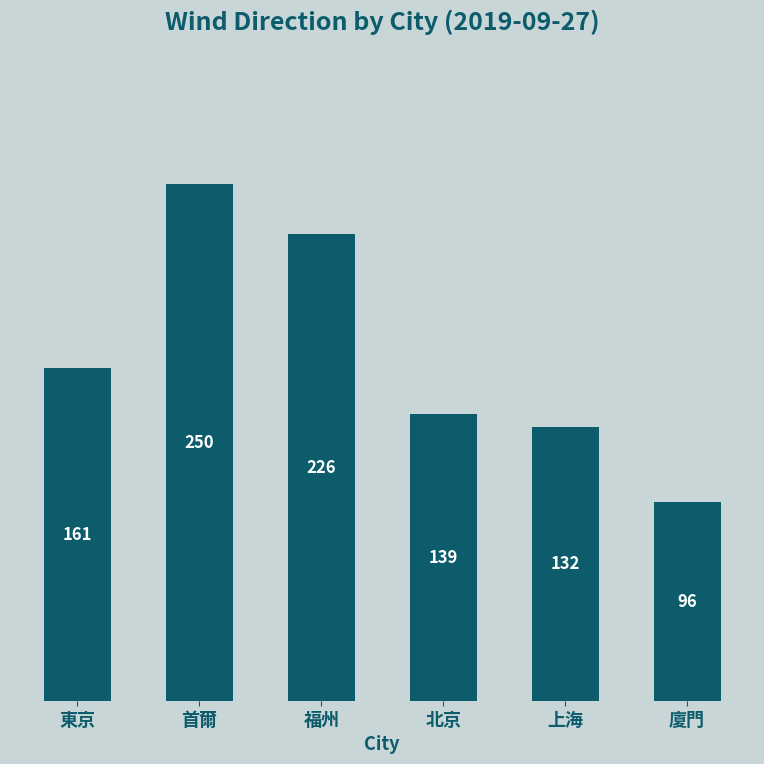

Rank the categories by value from highest to lowest.

首爾, 福州, 東京, 北京, 上海, 廈門